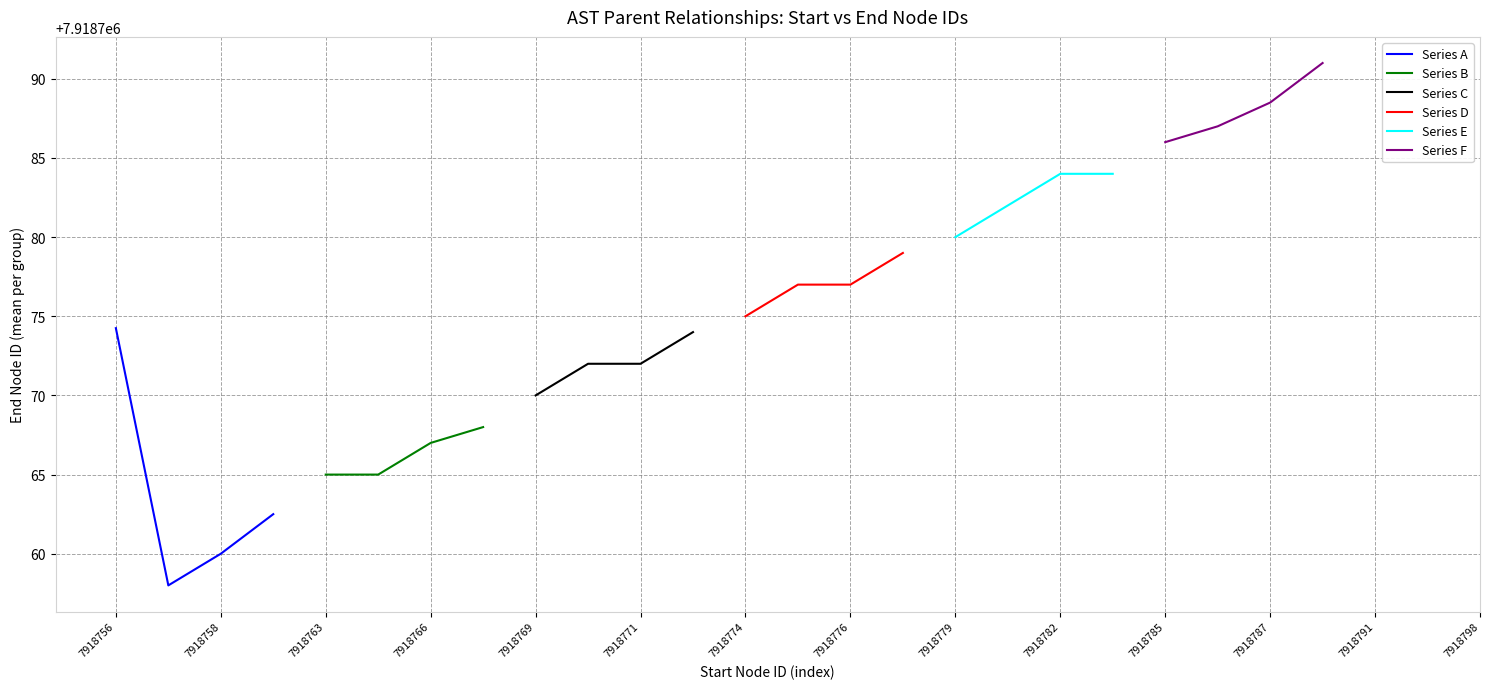

How many Series D values are between 7918777 and 7918779?

3